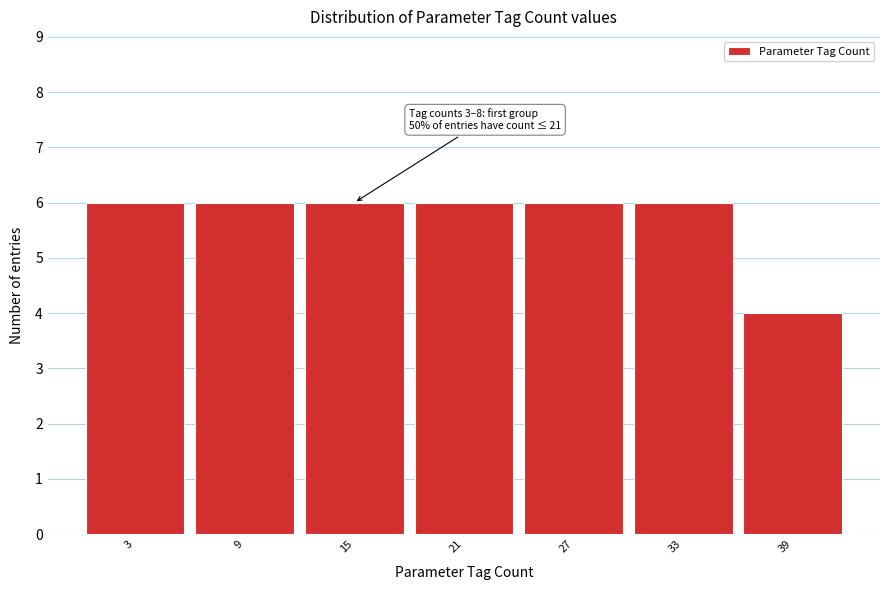

Reading left to right, what are all the values shown in this chart?

3=6	9=6	15=6	21=6	27=6	33=6	39=4